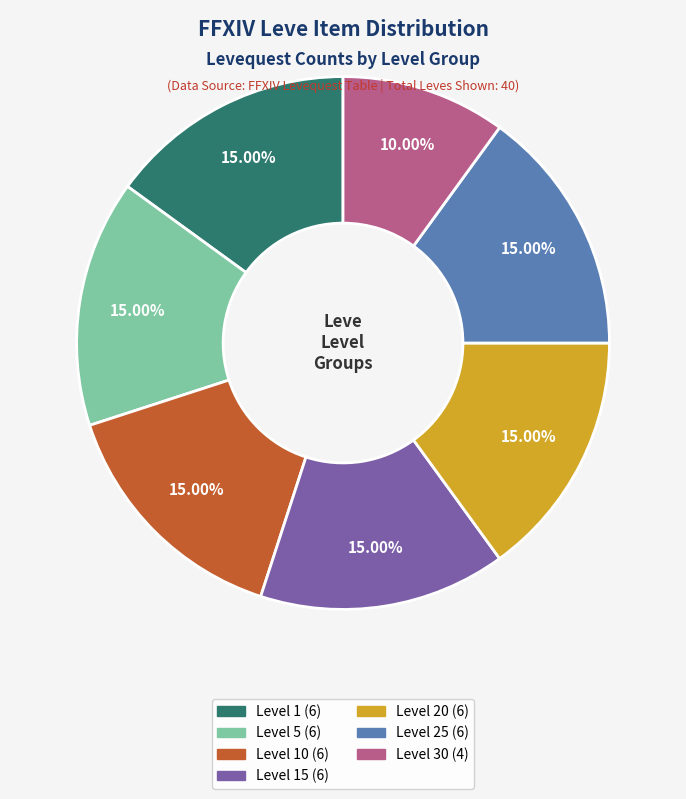

Is there any slice that represents more than half of the pie?

No